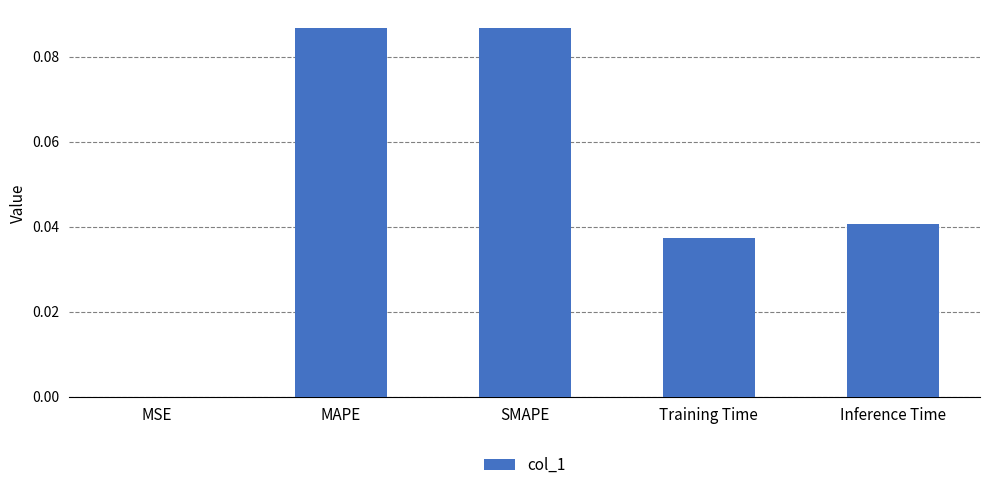

What is the sum of all values?

0.3